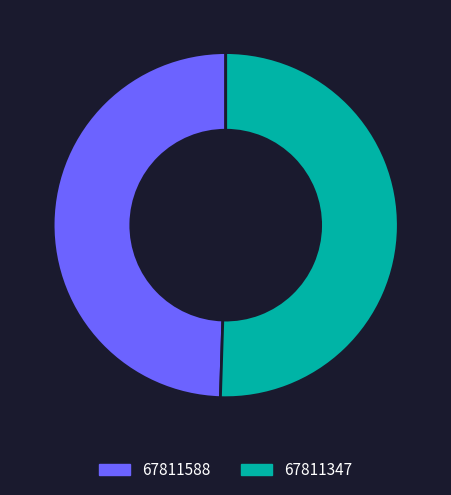

Is it true that 67811588 is 50% of the pie?

True